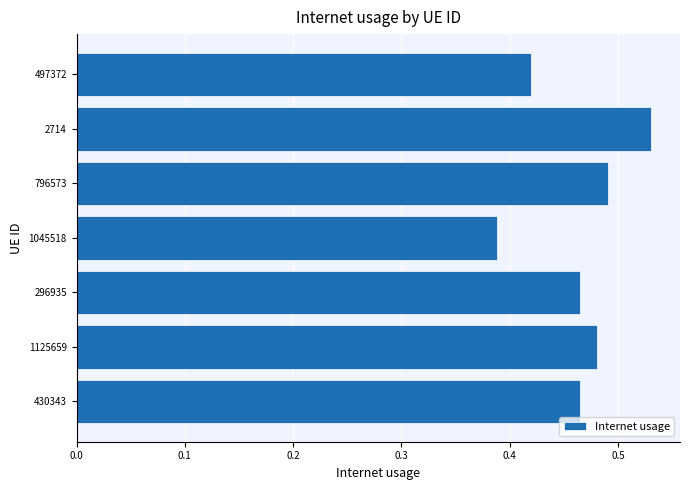

Which has a higher value, 1125659 or 2714?

2714